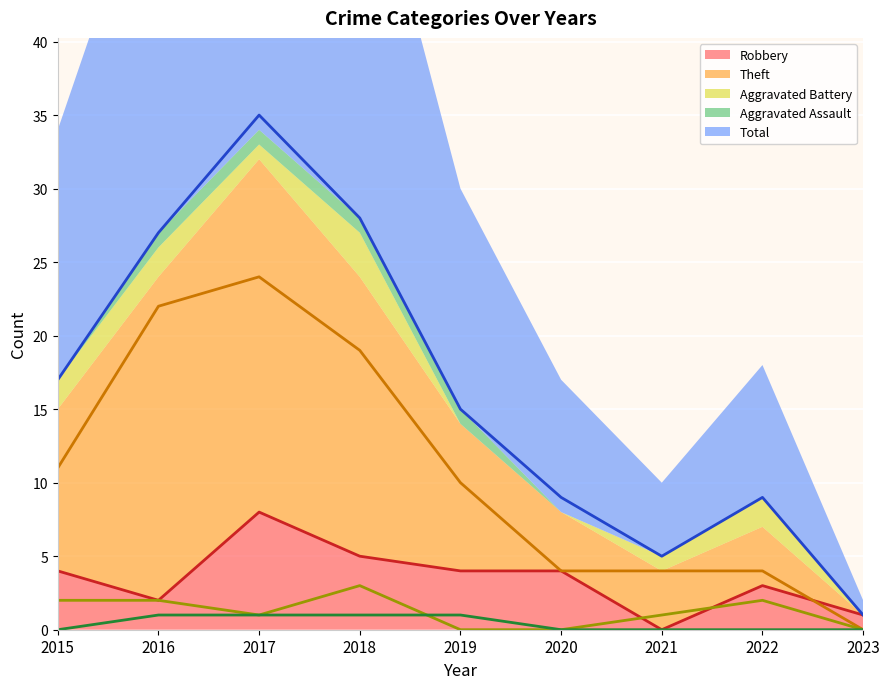

The value of Theft at 2017 is 24. True or false?

True